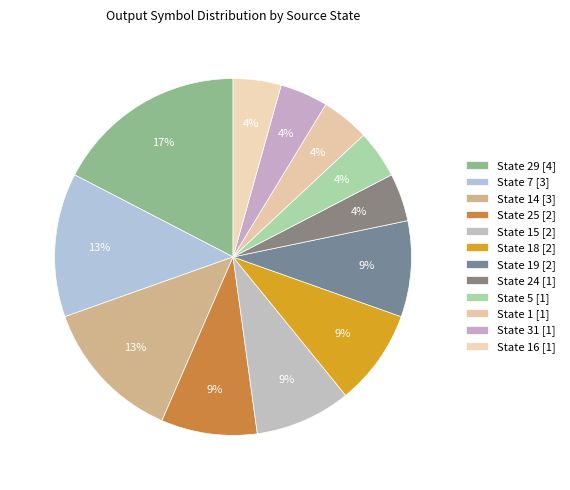

How many slices are in this pie chart?

12